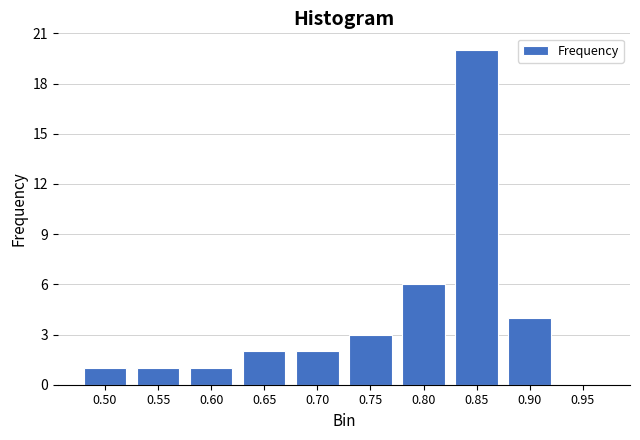

Reading left to right, list all the values displayed in this chart.

0.50=1	0.55=1	0.60=1	0.65=2	0.70=2	0.75=3	0.80=6	0.85=20	0.90=4	0.95=0